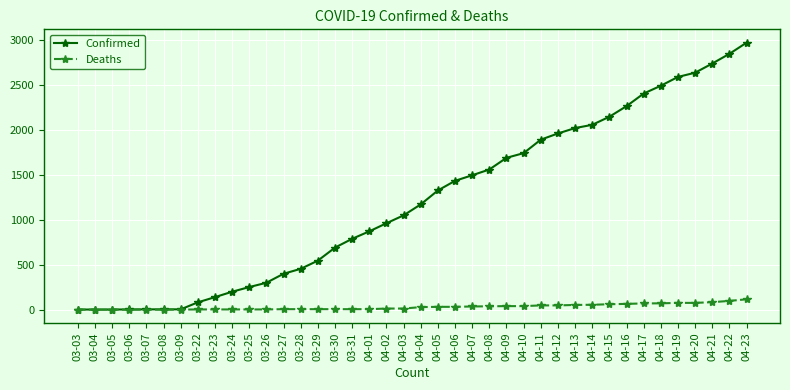

What is the average value of the Deaths series?

30